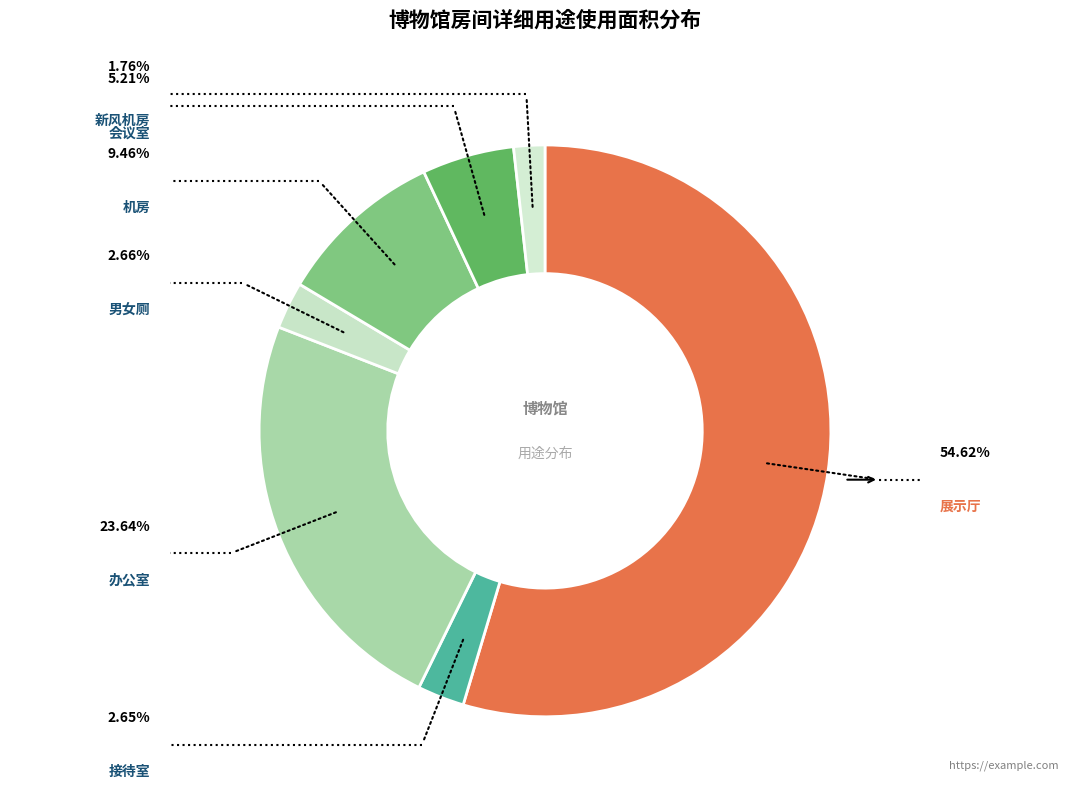

What is the largest slice in the pie chart?

展示厅